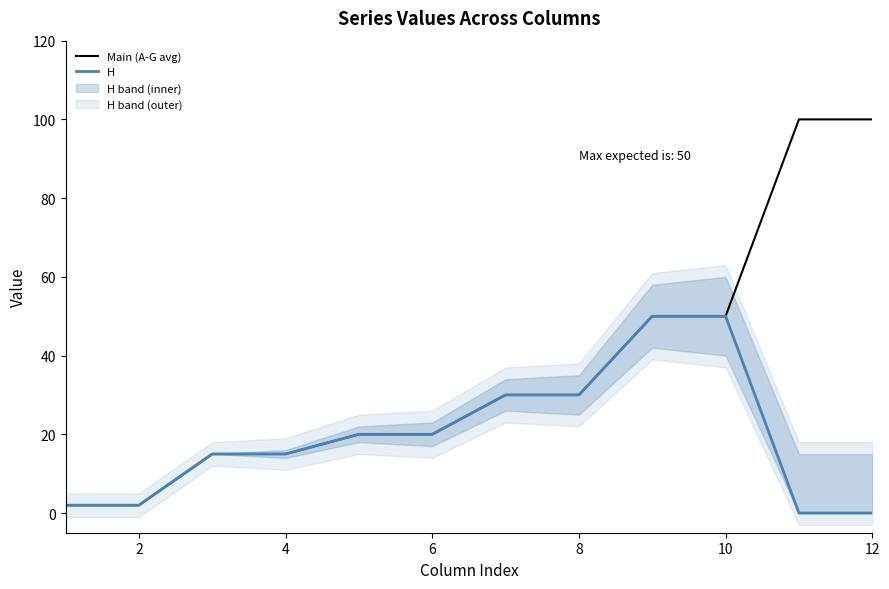

Is this an area chart (filled region under the line)?

No